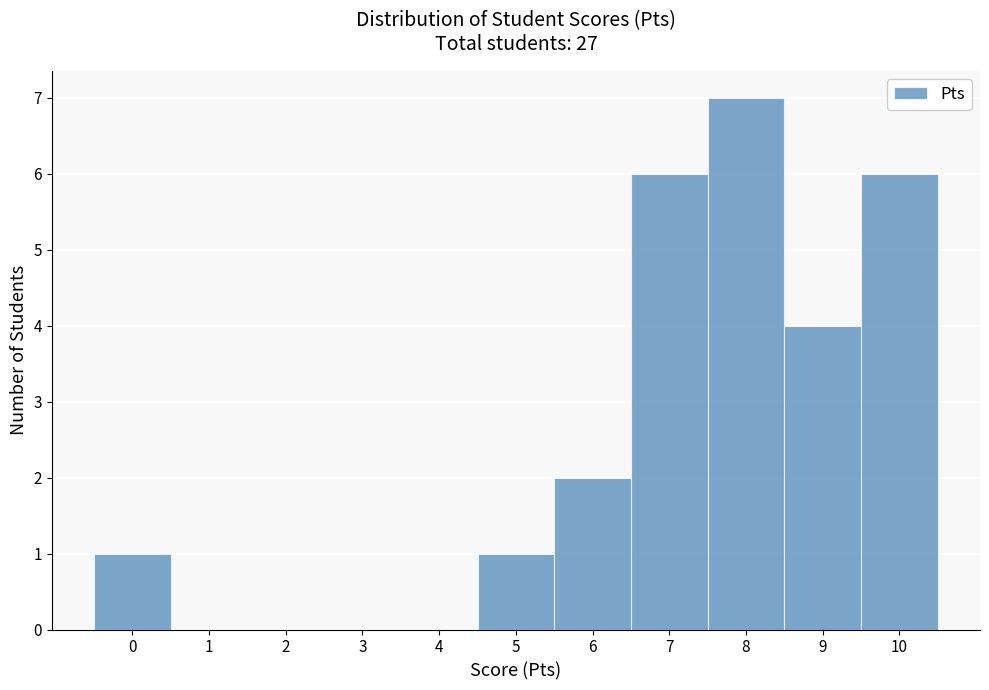

Reading left to right, transcribe this chart: for each bar, give the range it covers on the x-axis and its height. The values are not printed on the chart, so give them approximately, as read against the axis.

-0.5 to 0.5: 1
0.5 to 1.5: 0
1.5 to 2.5: 0
2.5 to 3.5: 0
3.5 to 4.5: 0
4.5 to 5.5: 1
5.5 to 6.5: 2
6.5 to 7.5: 6
7.5 to 8.5: 7
8.5 to 9.5: 4
9.5 to 10.5: 6